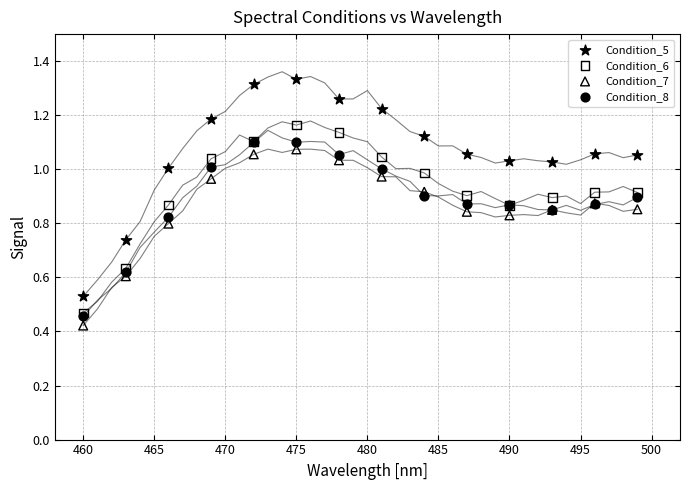

Which series contains the highest Y value?

Condition_5